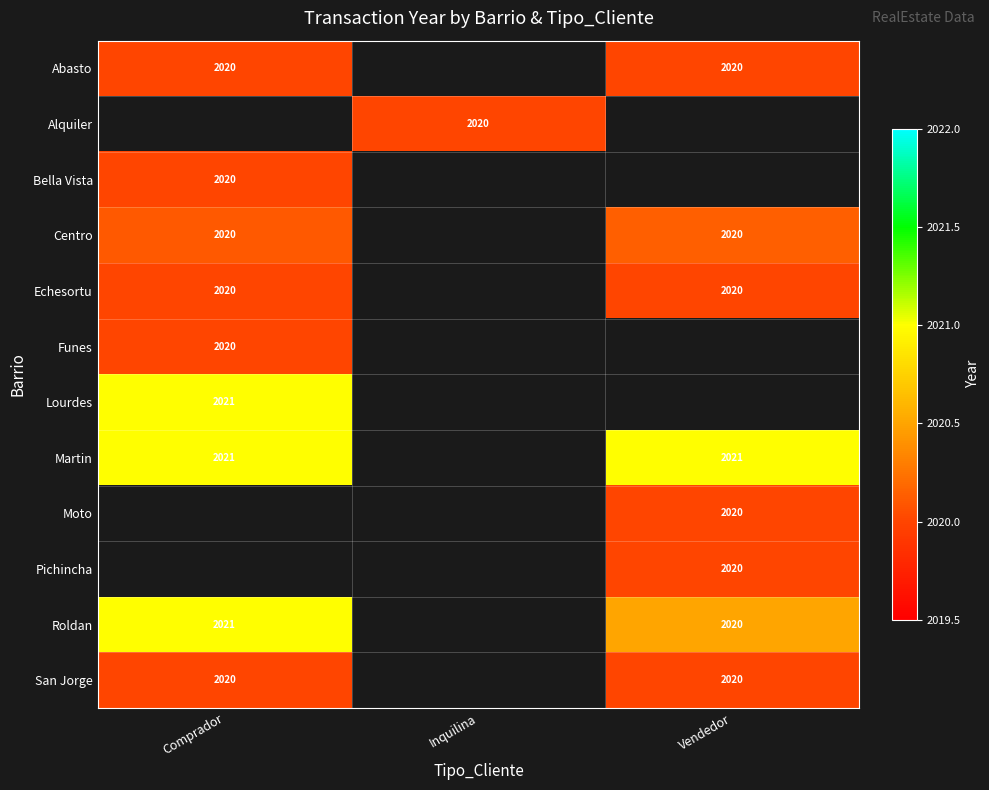

What is the sum of the Martin values at Vendedor and Comprador?

4042